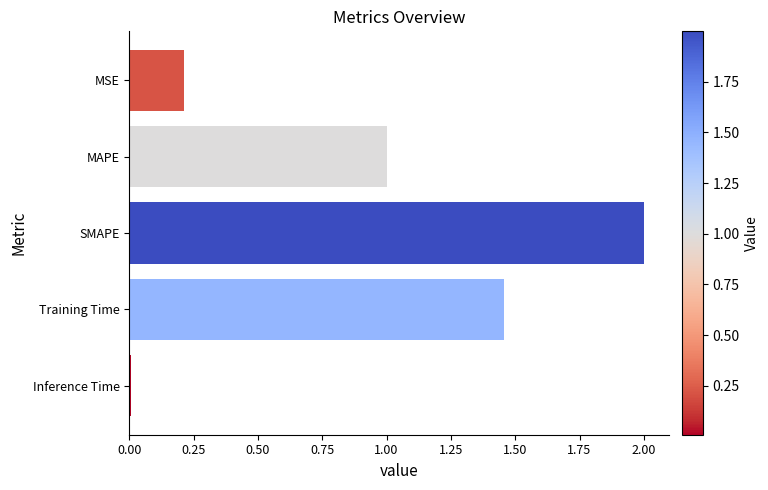

Rank the categories by value from lowest to highest.

Inference Time, MSE, MAPE, Training Time, SMAPE